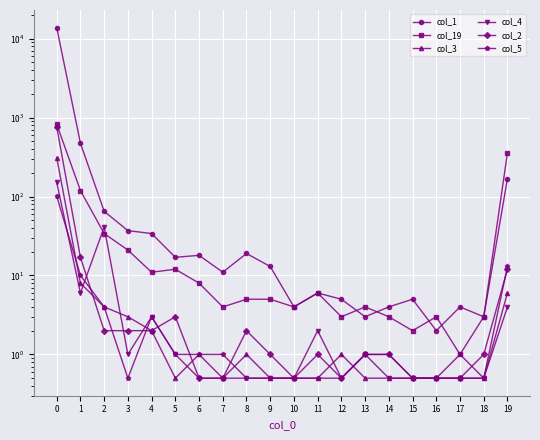

After their last crossing, which series has the higher values: col_2 or col_4?

col_2